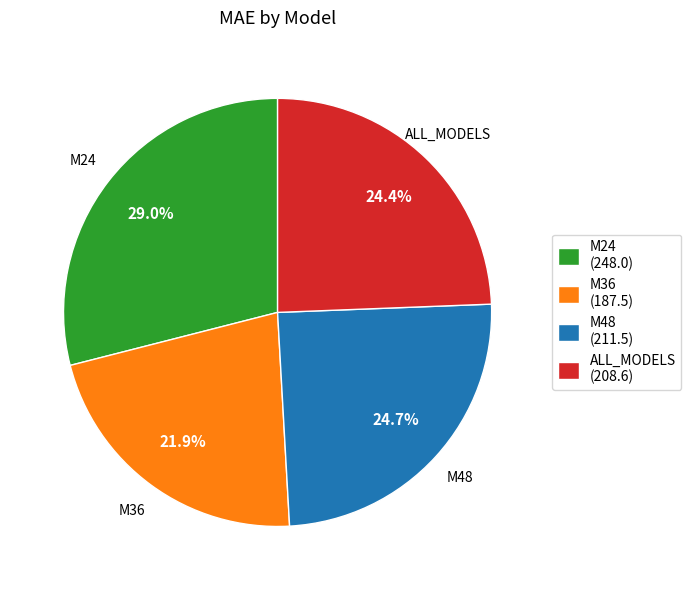

True or false: M36 accounts for 22% of the total.

True